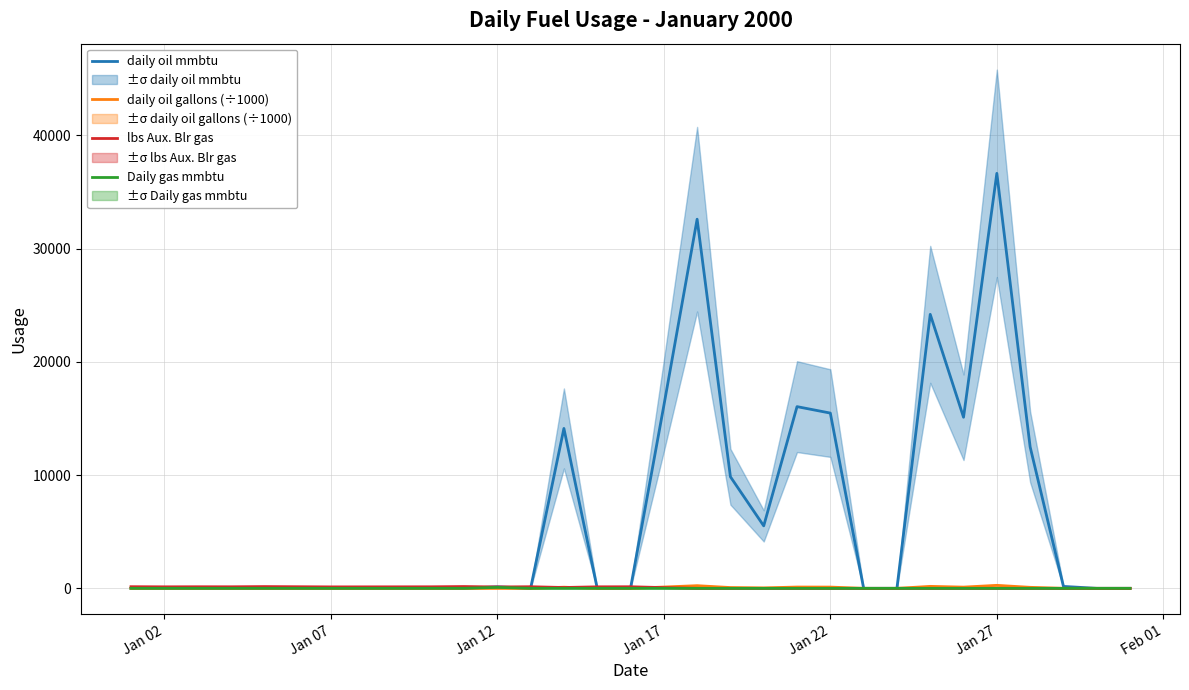

Does the chart have visible grid lines?

Yes